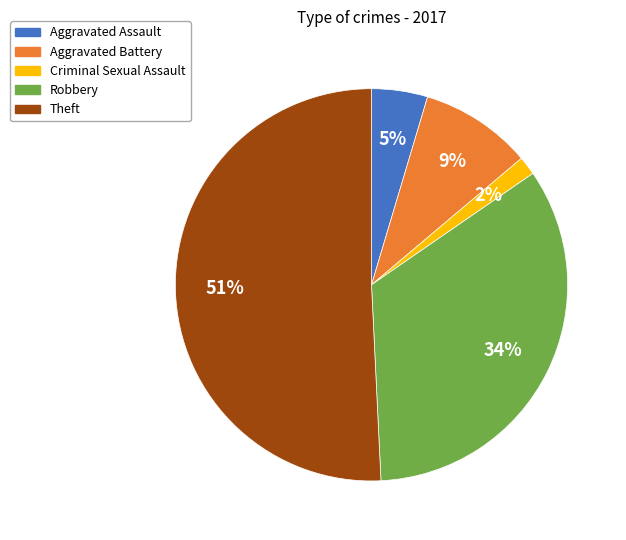

Rank the categories by value from lowest to highest.

Criminal Sexual Assault, Aggravated Assault, Aggravated Battery, Robbery, Theft